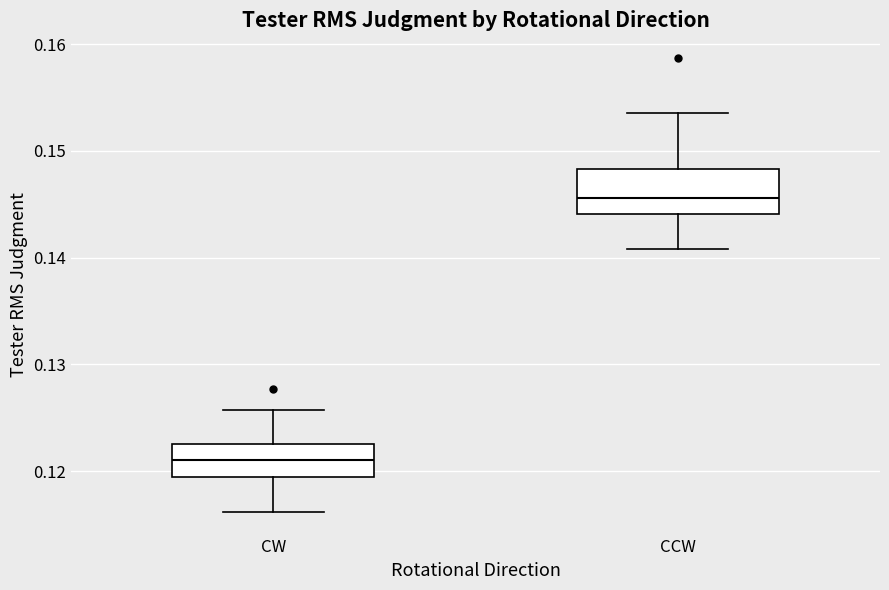

Reading left to right, transcribe this box plot: for each box, give where its median line is, the range the box spans, and where its two whiskers end, as read against the y-axis. The values are not printed on the chart, so give them approximately, as read against the axis.

CW: median 0.121, box 0.119 to 0.123, whiskers 0.116 to 0.126
CCW: median 0.146, box 0.144 to 0.148, whiskers 0.141 to 0.154